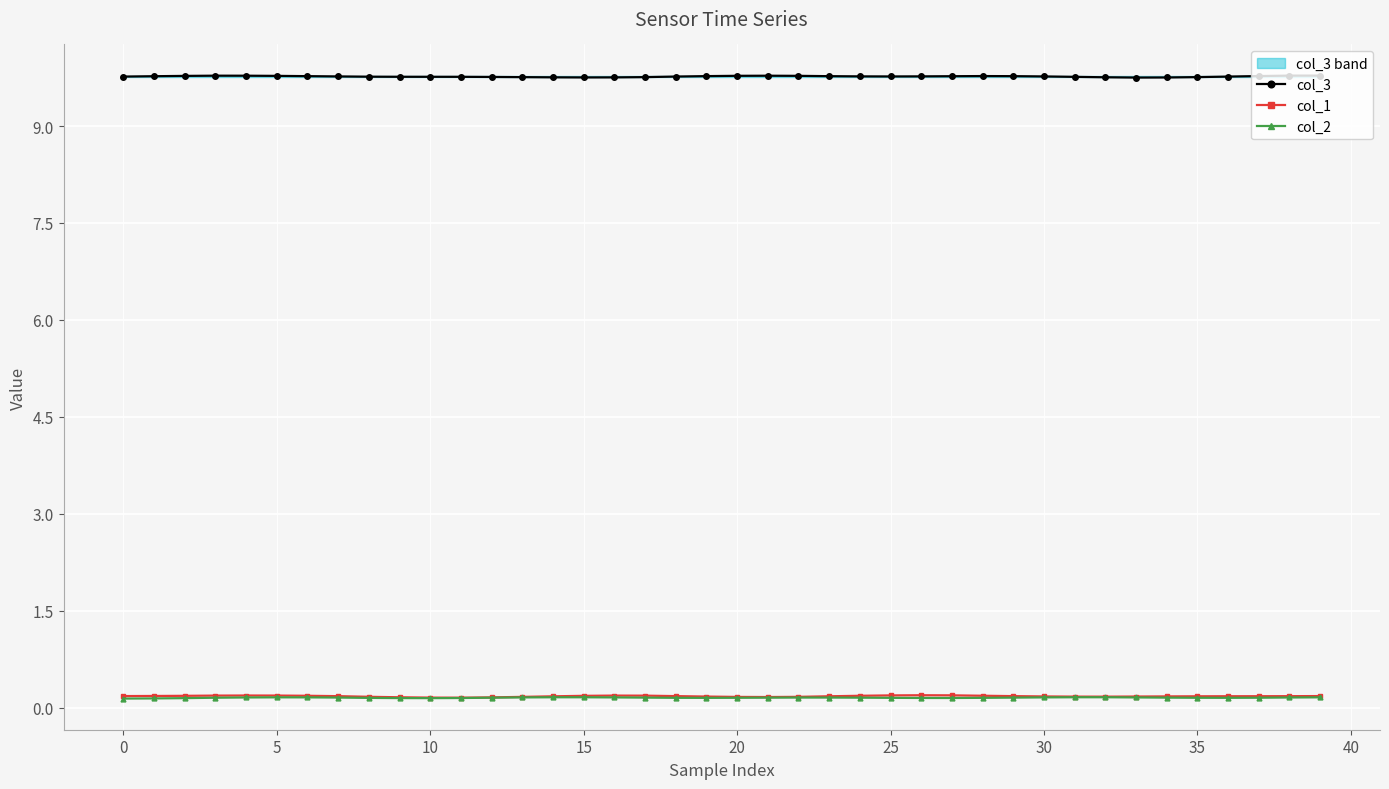

What is the value of the col_3 point at the 12th from the left?

9.8